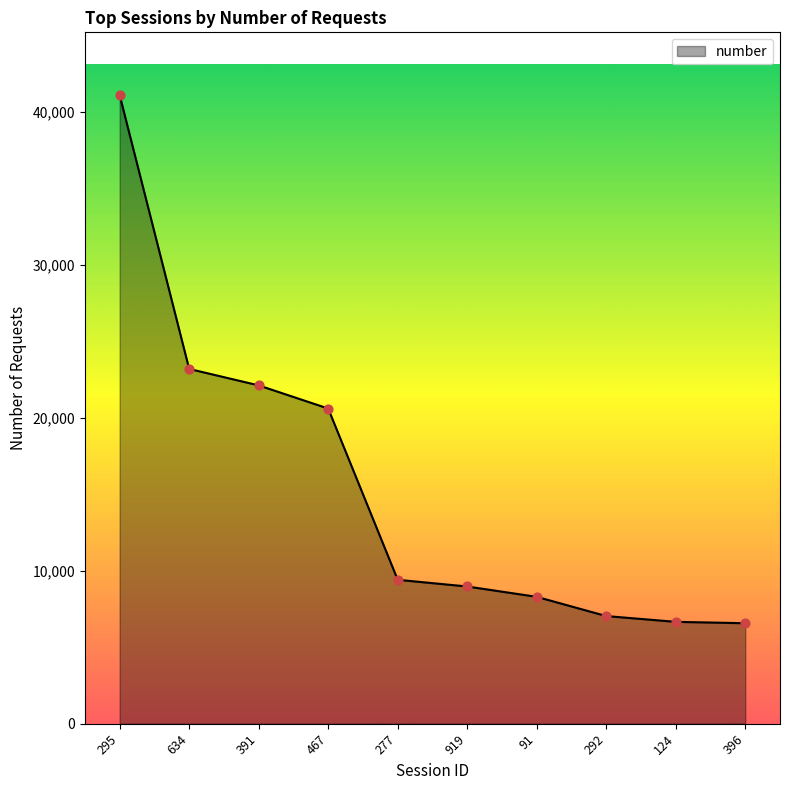

Approximately how many times larger is the value at 91 compared to 396?

1.3